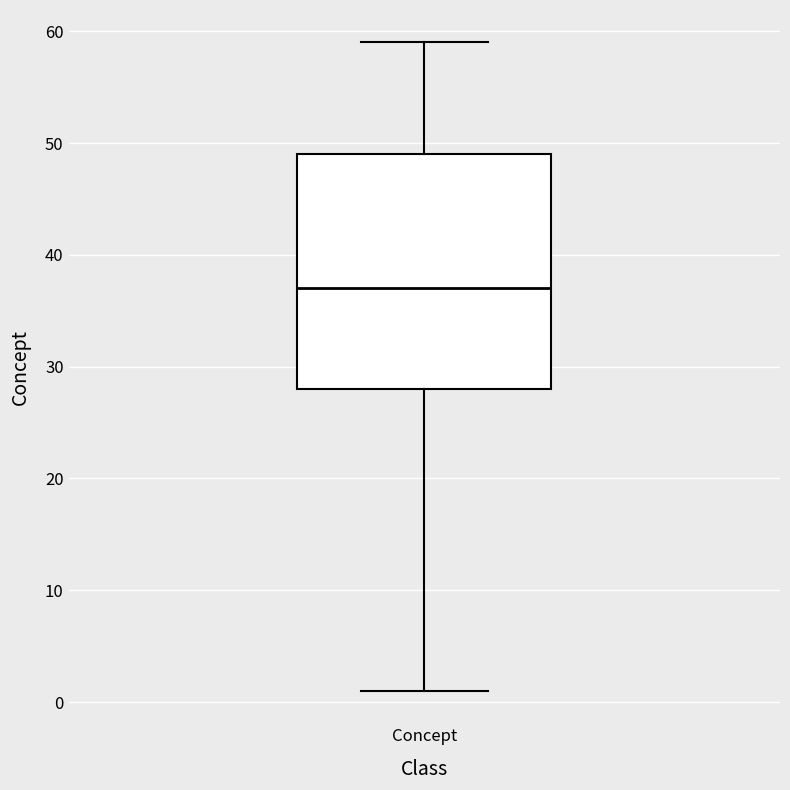

Read this box plot against the y-axis: the position of the median line, the range covered by the box, and the ends of both whiskers. The values are not printed on the chart, so give them approximately, as read against the axis.

median 37, box 28 to 49, whiskers 1 to 59